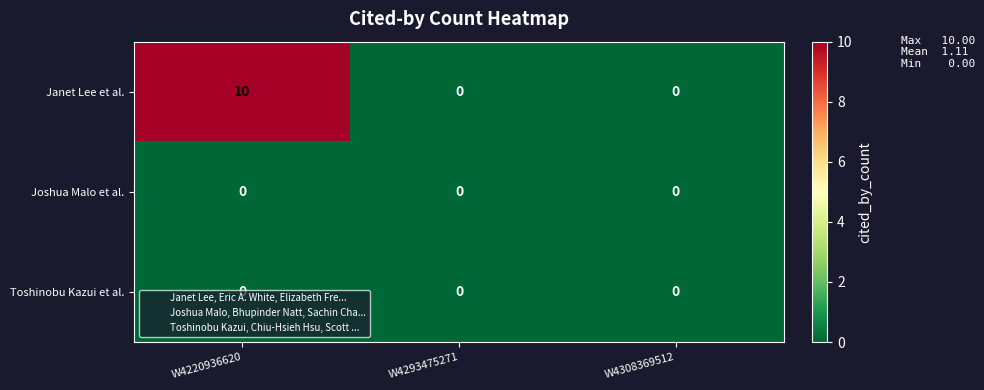

Which series has the widest spread of values?

Janet Lee et al.